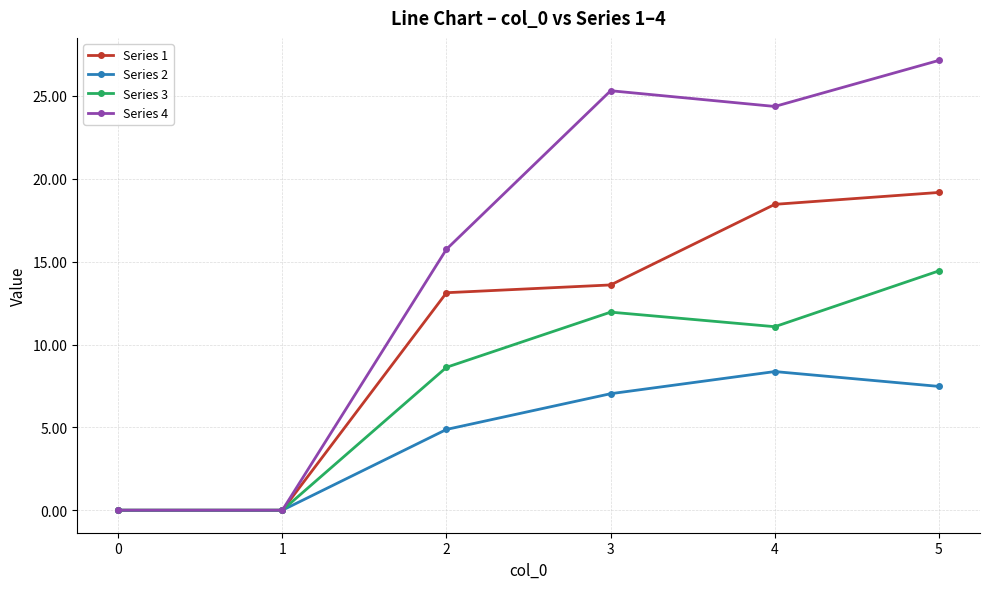

How many distinct data groups are displayed?

4